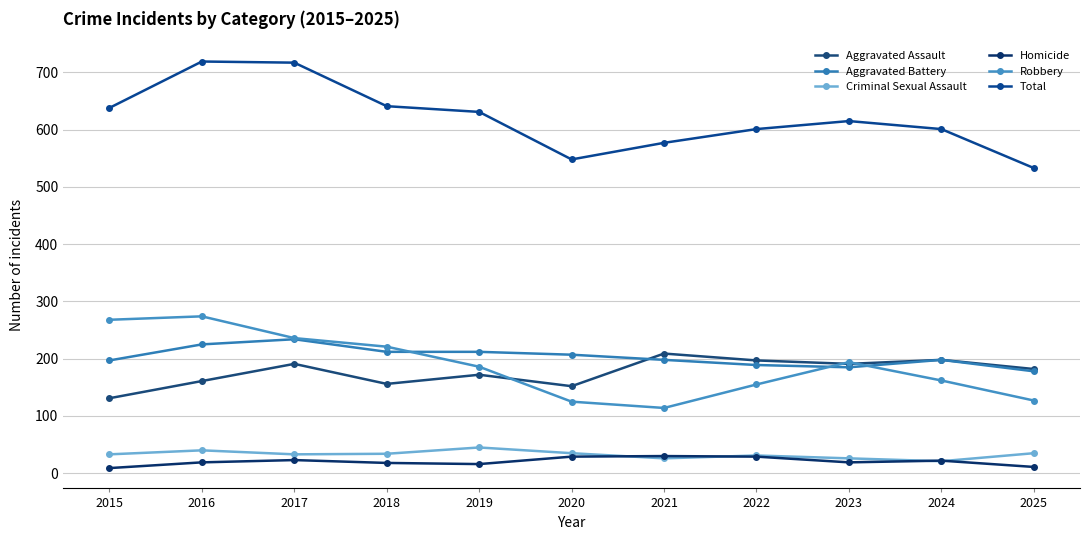

Rank the series at 2015 from highest to lowest value.

Total, Robbery, Aggravated Battery, Aggravated Assault, Criminal Sexual Assault, Homicide